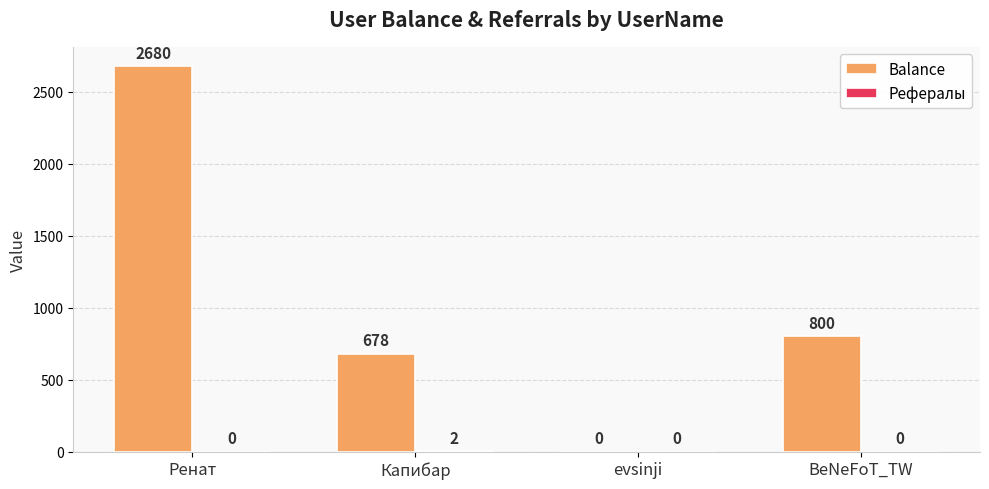

Which series changed the most between evsinji and BeNeFoT_TW?

Balance